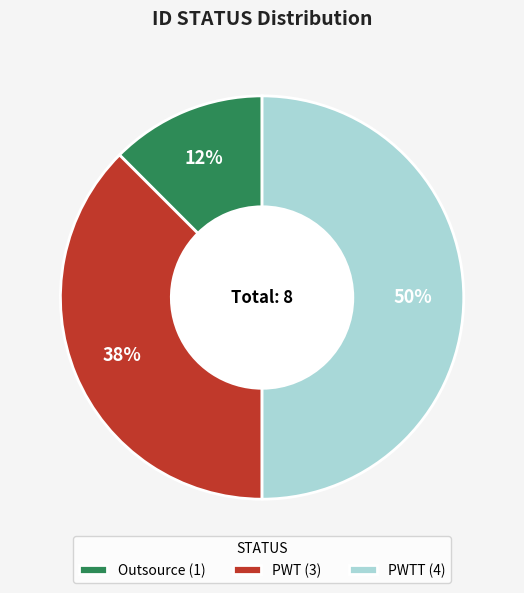

Rank the categories by value from highest to lowest.

PWTT (4), PWT (3), Outsource (1)